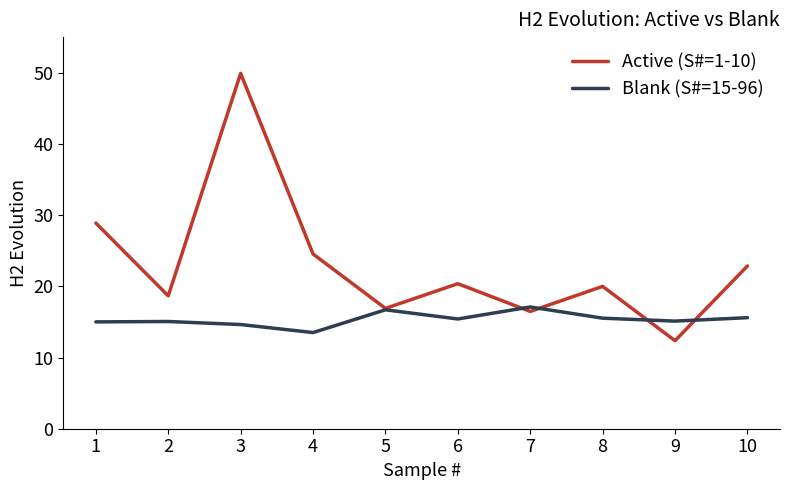

What value does the Active (S#=1-10) series have at 9?

12.4